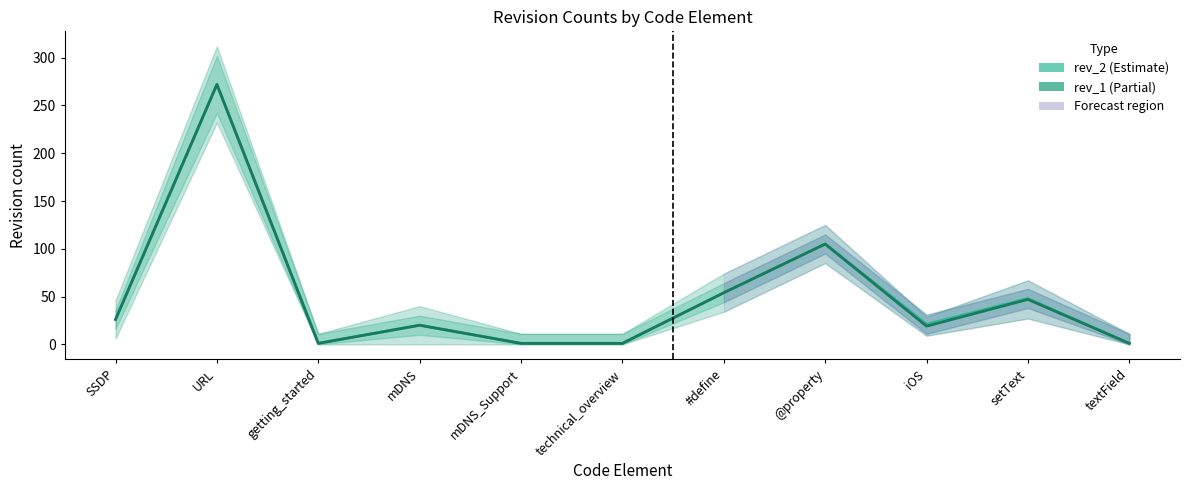

Which series has the largest range (max minus min)?

rev_2